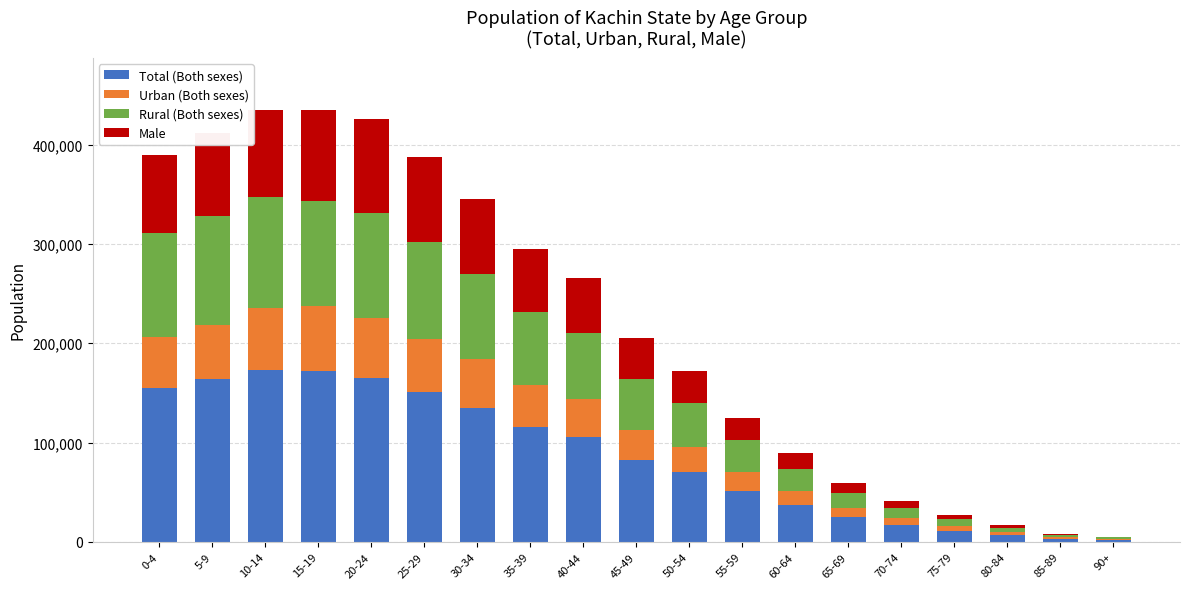

Count the number of data series in this chart.

4